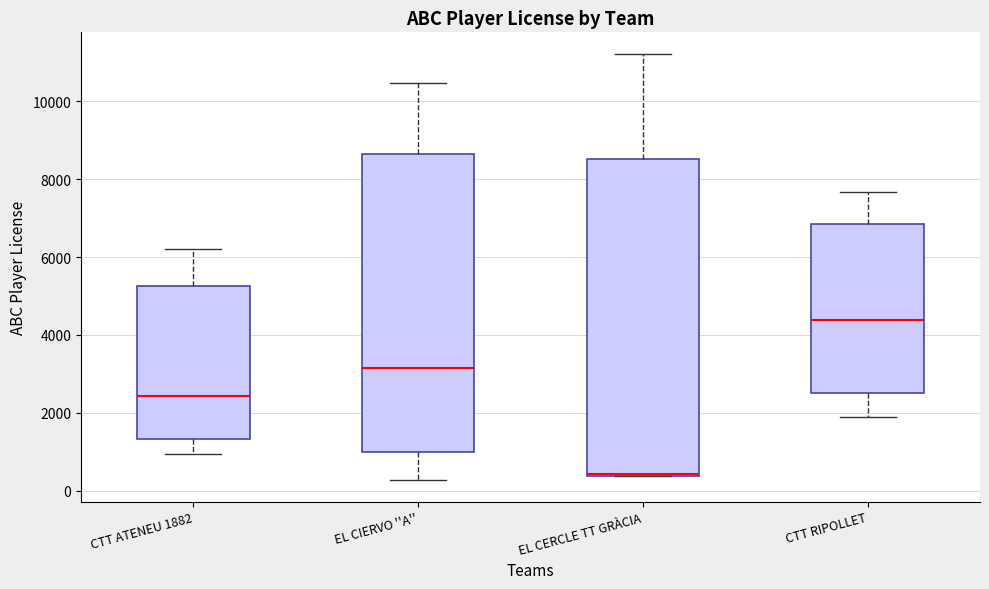

Where is the lower edge of the box for EL CIERVO ''A'' on the y-axis? The values are not printed on the chart, so give them approximately, as read against the axis.

1000